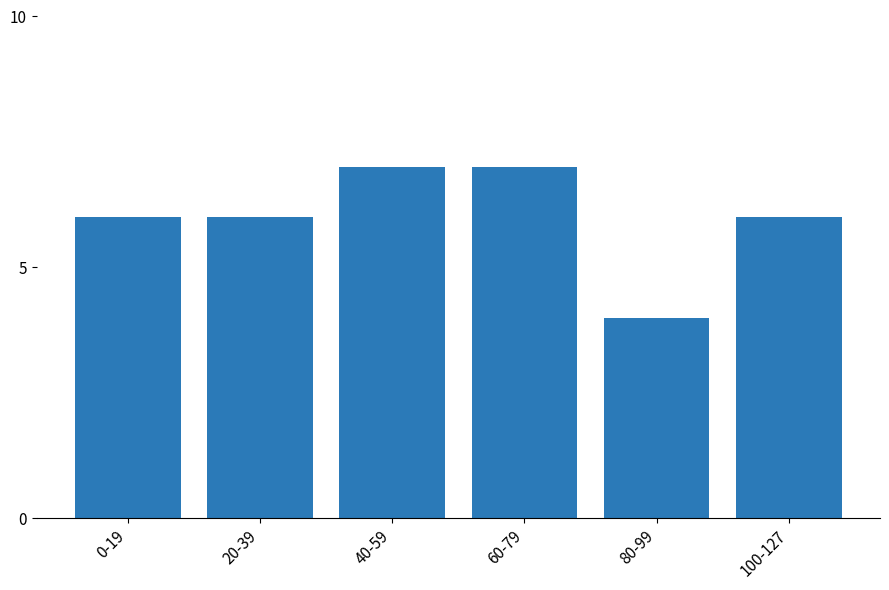

What is the change in value from 0-19 to 40-59?

+1